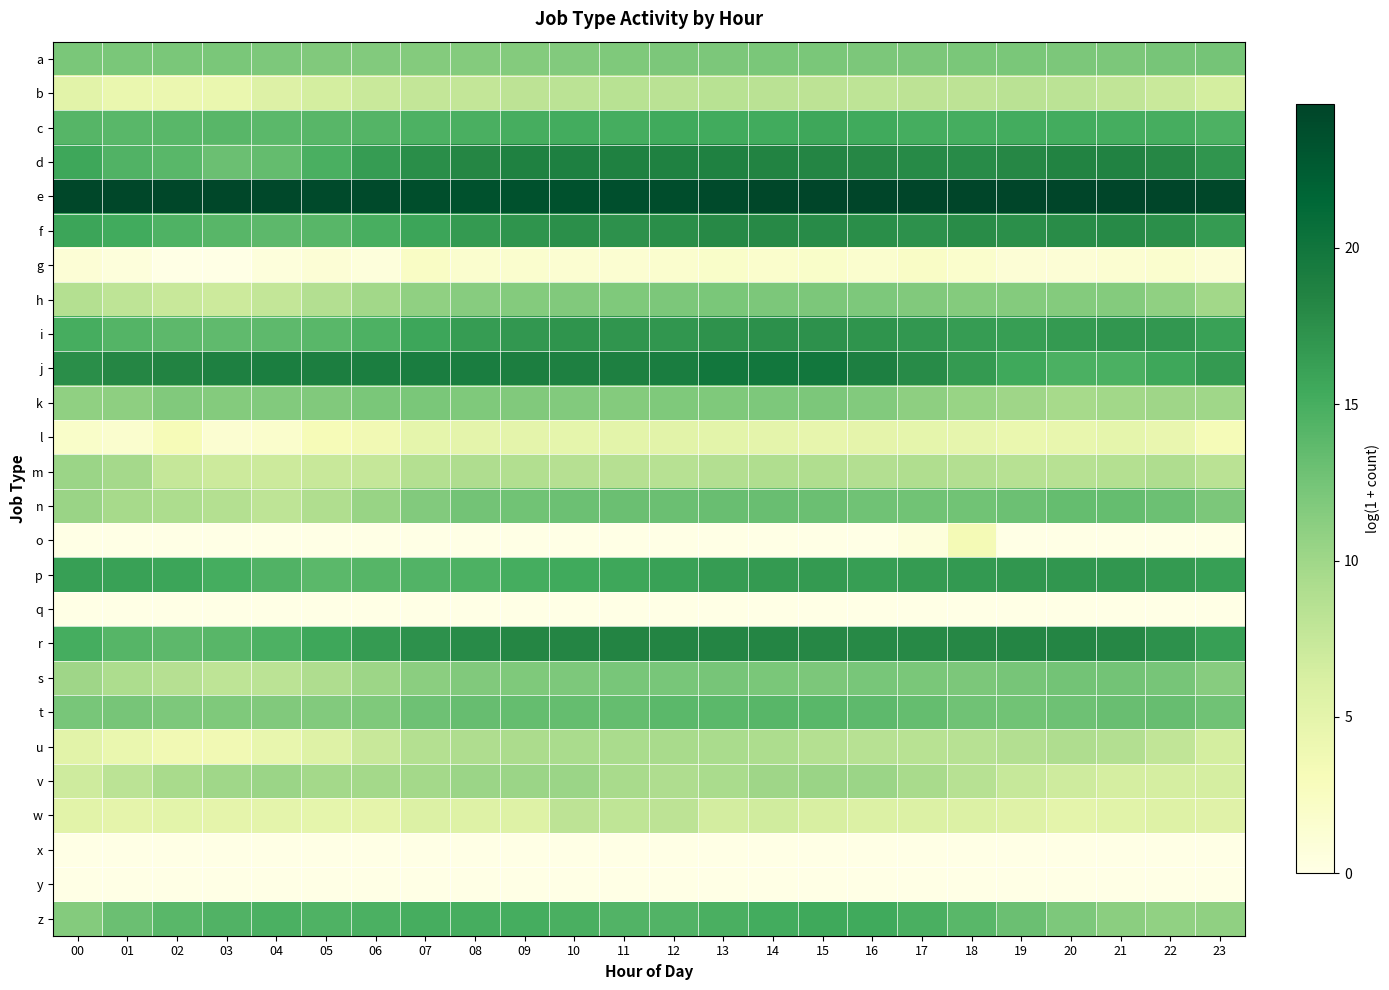

Which label corresponds to the smallest value in the chart?

02